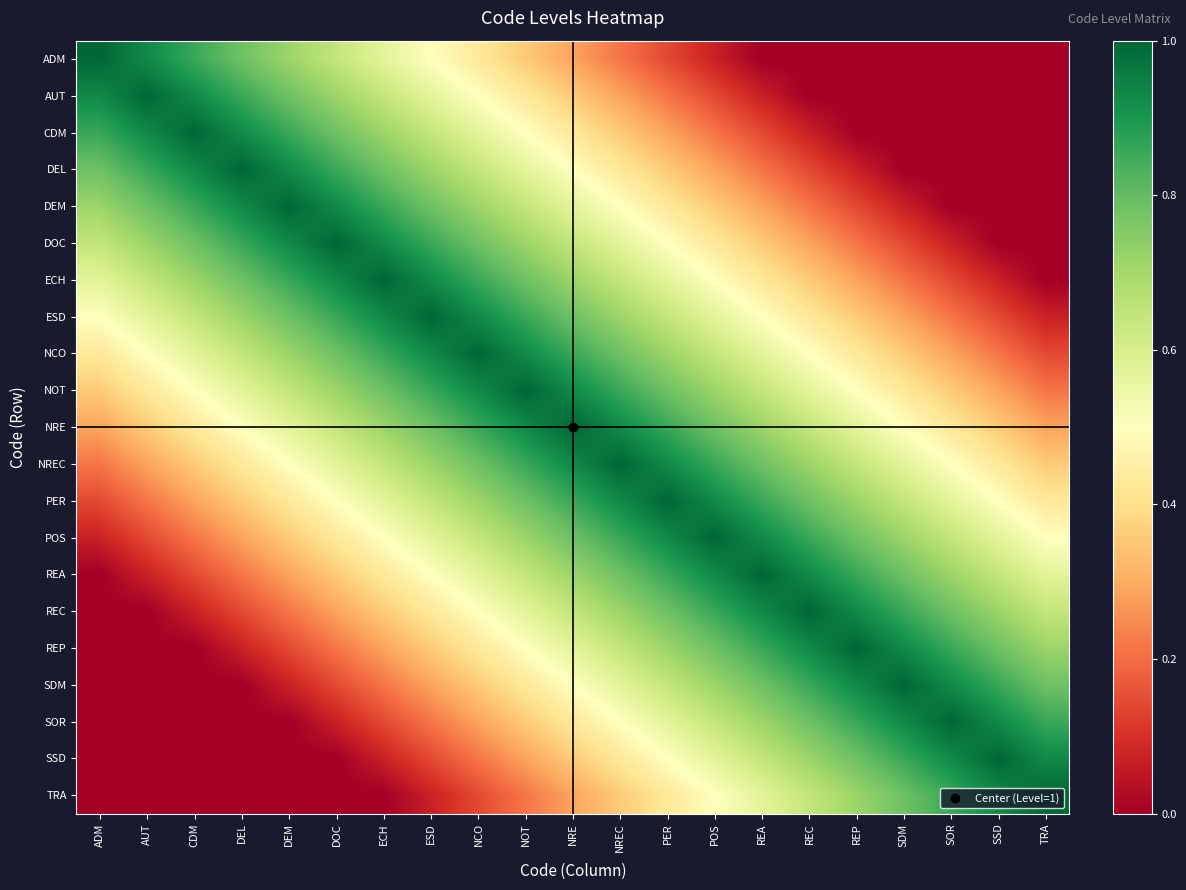

List the series in order of their peak value, lowest first.

ADM, AUT, CDM, DEL, DEM, DOC, ECH, ESD, NCO, NOT, NRE, NREC, PER, POS, REA, REC, REP, SDM, SOR, SSD, TRA